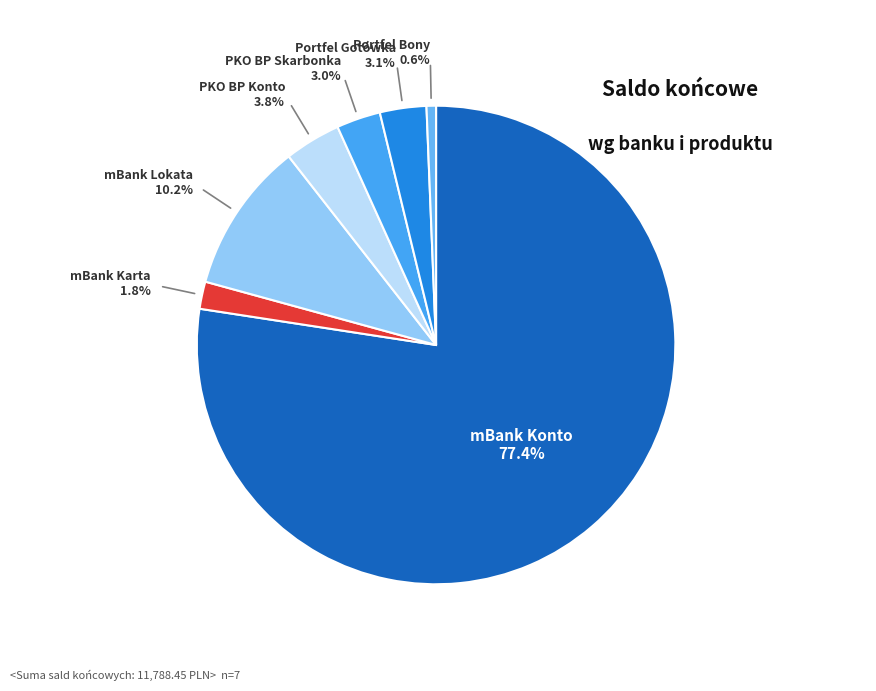

Which slice represents more than half of the pie?

mBank Konto